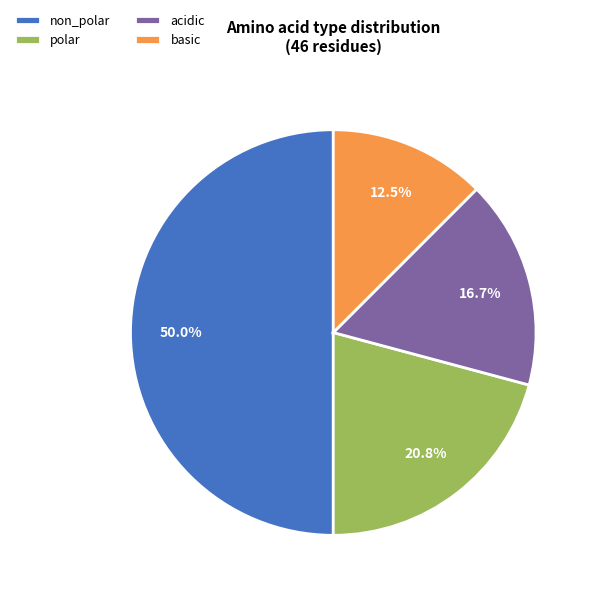

Which category has the biggest portion of the pie?

non_polar